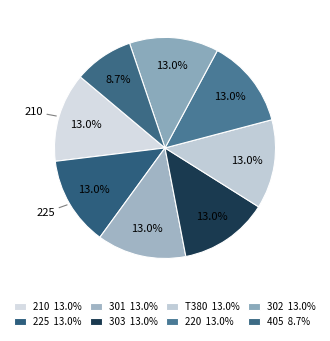

Between 220 and 225, which is larger?

220